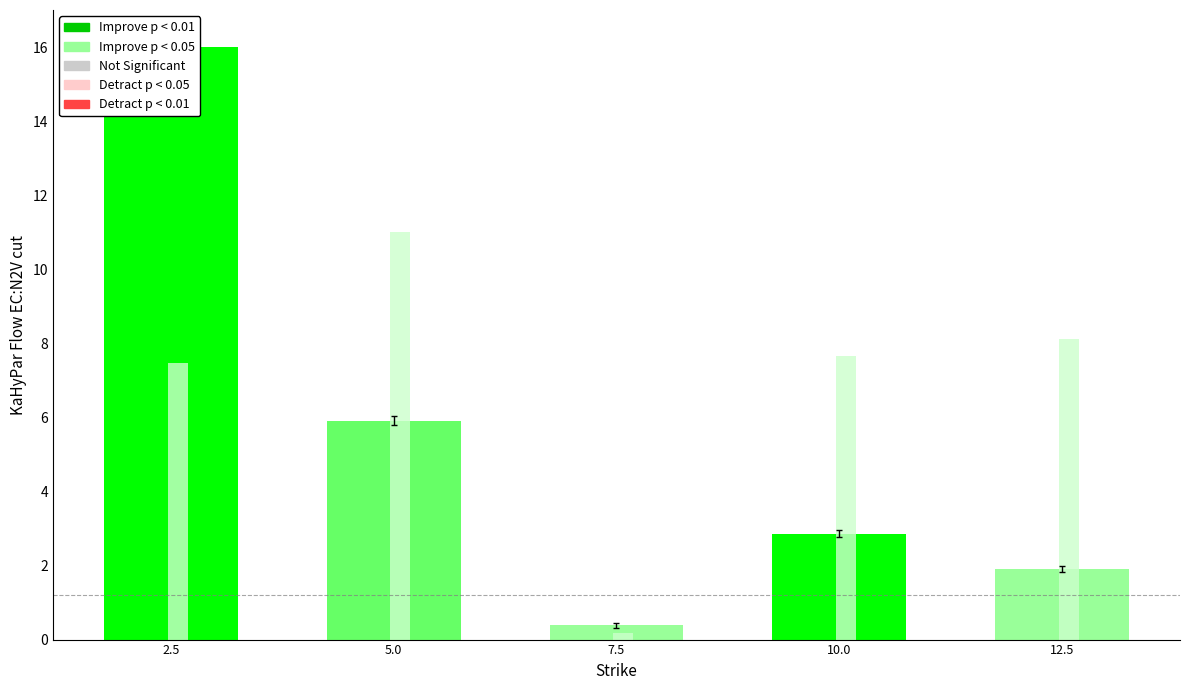

What is the sum of the Improve p < 0.05 values at 10.0 and 2.5?

15.1